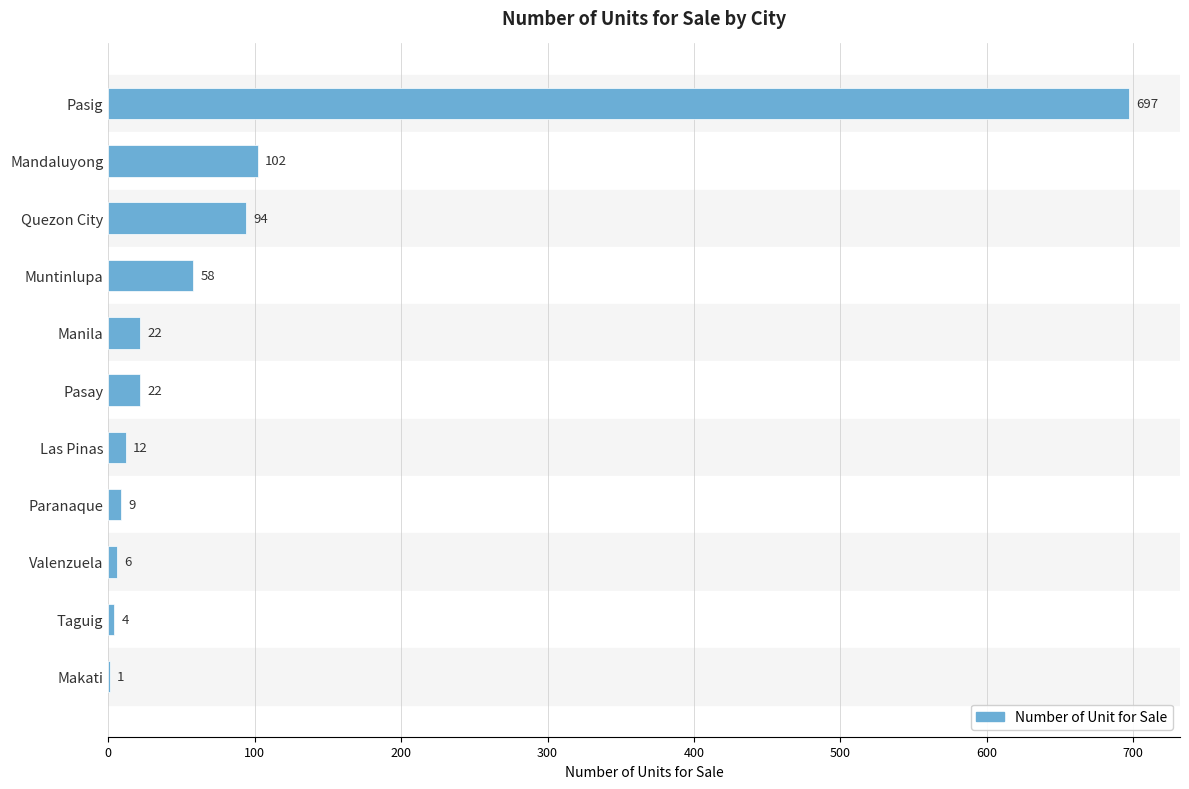

What is the sum of all values?

1027